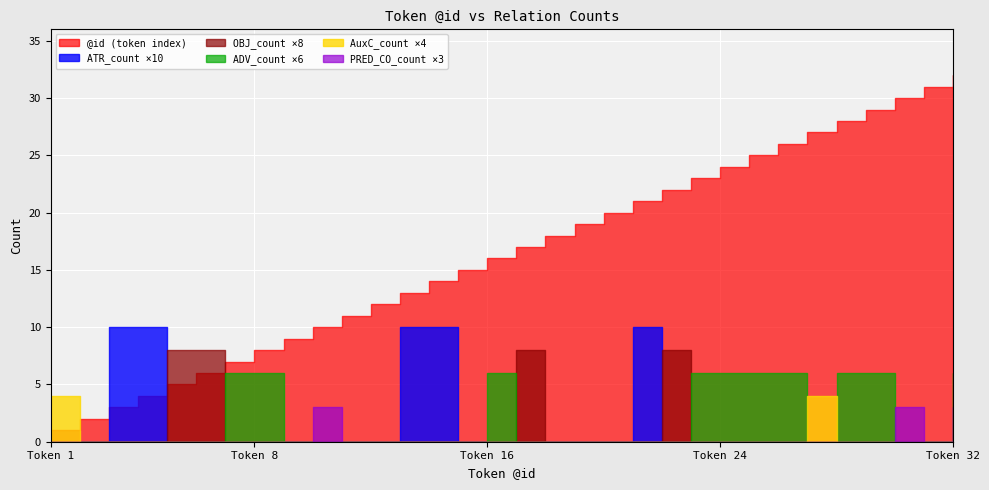

Reading left to right, what are all the values shown in this chart?

@id: 1	2	3	4	5	6	7	8	9	10	11	12	13	14	15	16	17	18	19	20	21	22	23	24	25	26	27	28	29	30	31	32
ATR_count: 0	0	1	1	0	0	0	0	0	0	0	0	1	1	0	0	0	0	0	0	1	0	0	0	0	0	0	0	0	0	0	0
OBJ_count: 0	0	0	0	1	1	0	0	0	0	0	0	0	0	0	0	1	0	0	0	0	1	0	0	0	0	0	0	0	0	0	0
ADV_count: 0	0	0	0	0	0	1	1	0	0	0	0	0	0	0	1	0	0	0	0	0	0	1	1	1	1	0	1	1	0	0	1
AuxC_count: 1	0	0	0	0	0	0	0	0	0	0	0	0	0	0	0	0	0	0	0	0	0	0	0	0	0	1	0	0	0	0	0
PRED_CO_count: 0	0	0	0	0	0	0	0	0	1	0	0	0	0	0	0	0	0	0	0	0	0	0	0	0	0	0	0	0	1	0	1